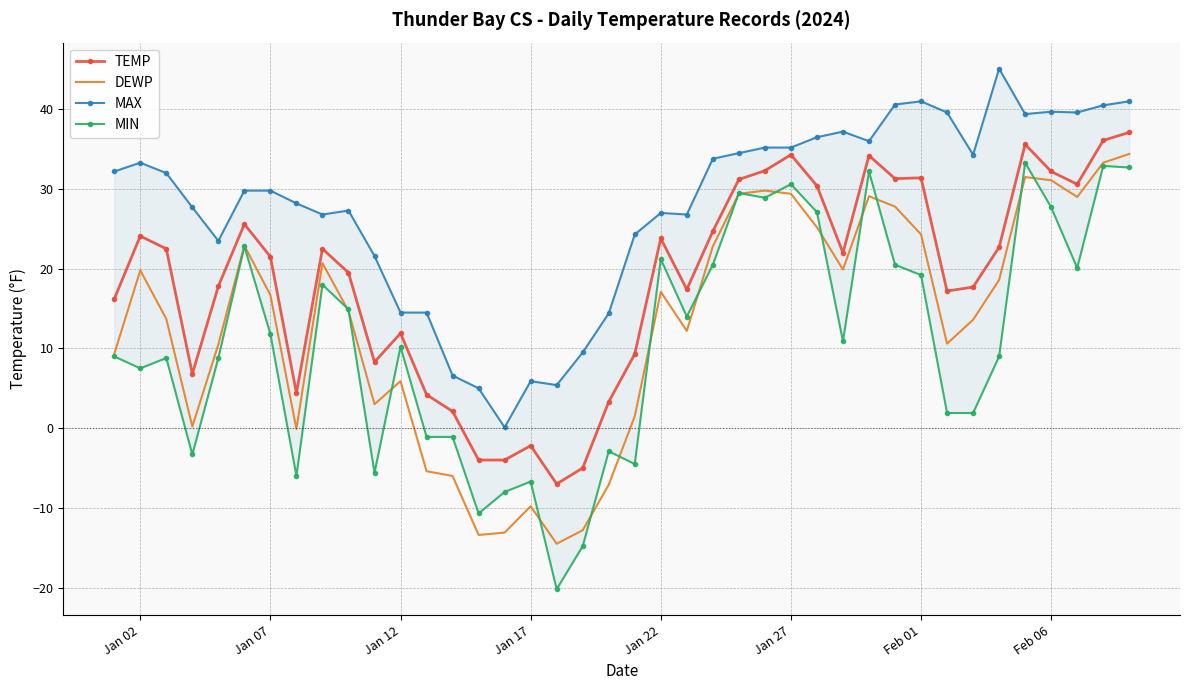

What is the maximum value for MIN?

33.3